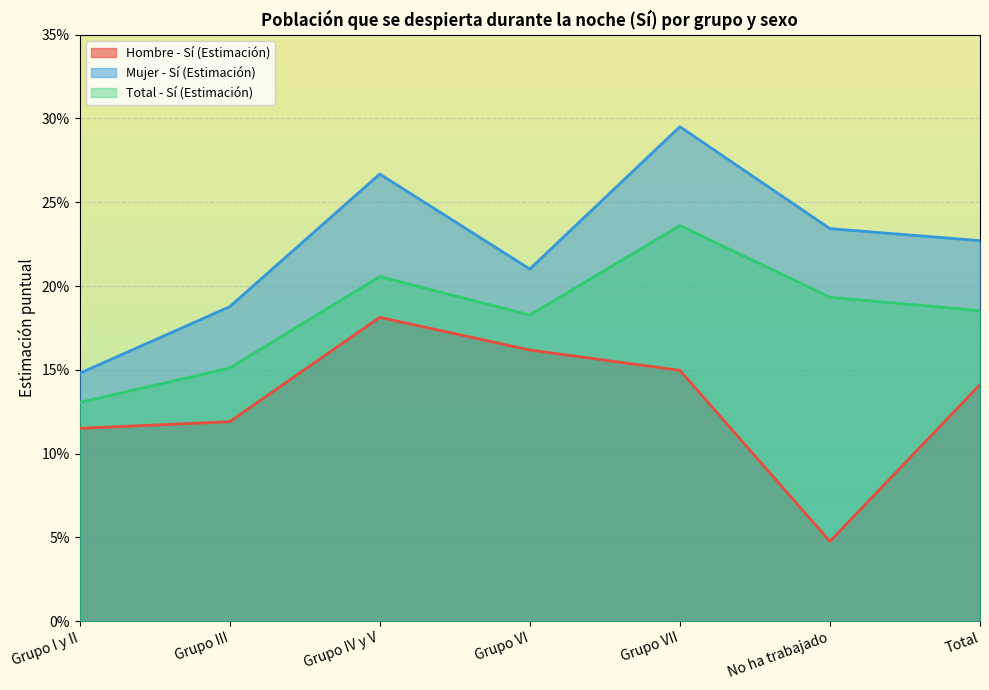

True or false: Total - Sí (Estimación) and Hombre - Sí (Estimación) cross at least once.

False